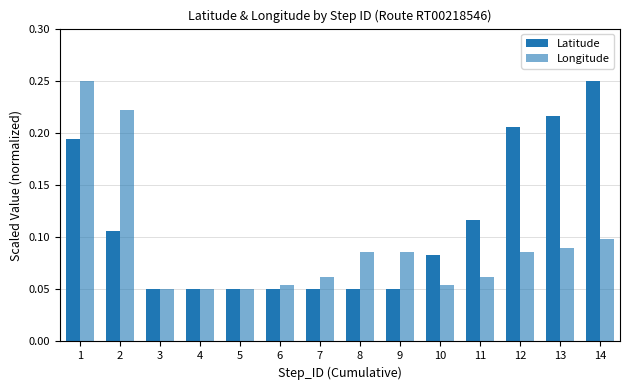

How many distinct data groups are displayed?

2